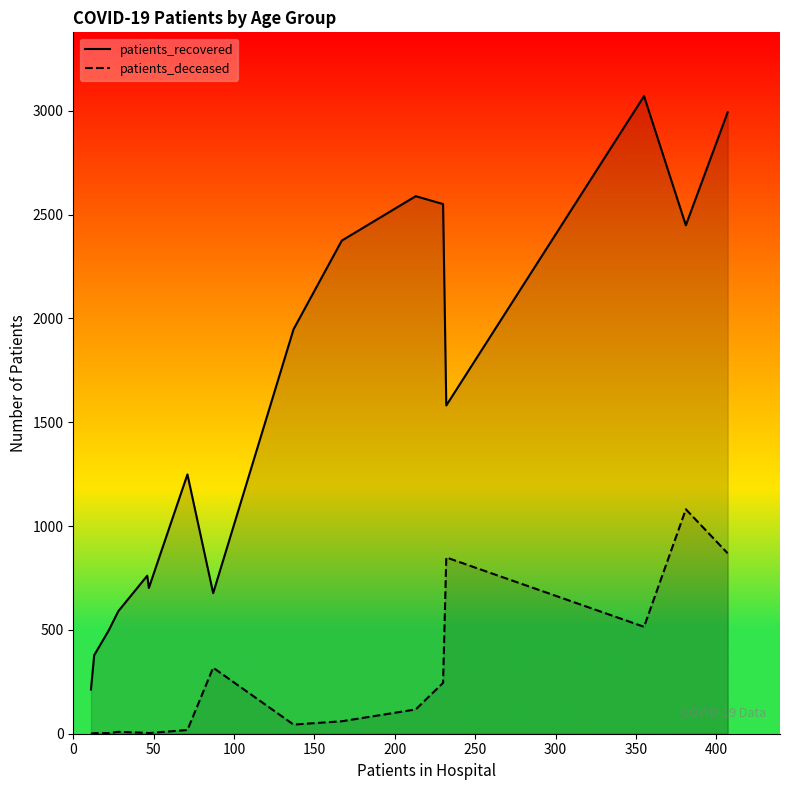

Which series has the largest total across all categories?

patients_recovered